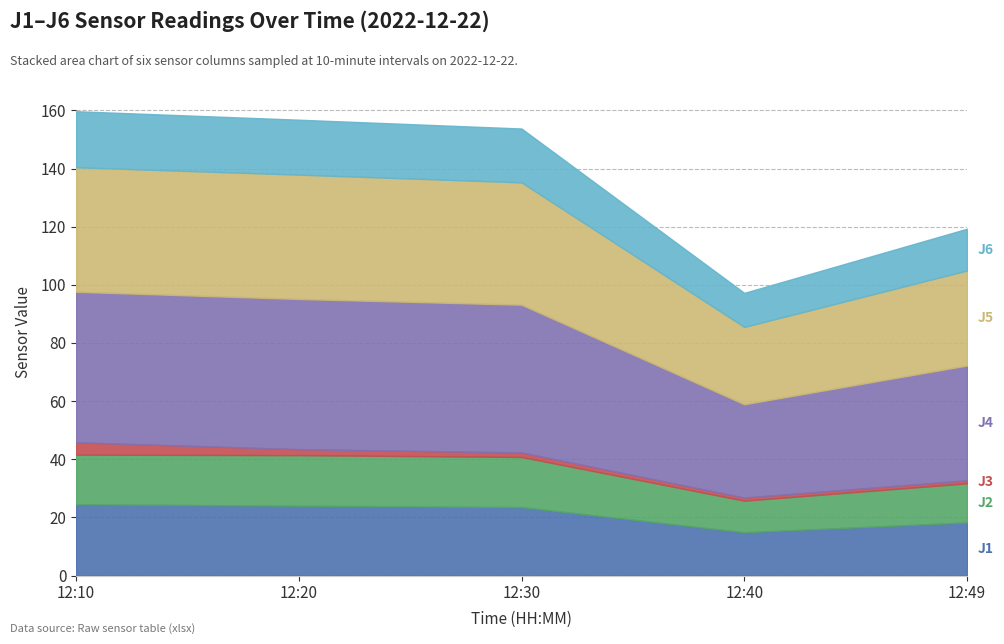

What are all the series names shown in the legend?

J1, J2, J3, J4, J5, J6